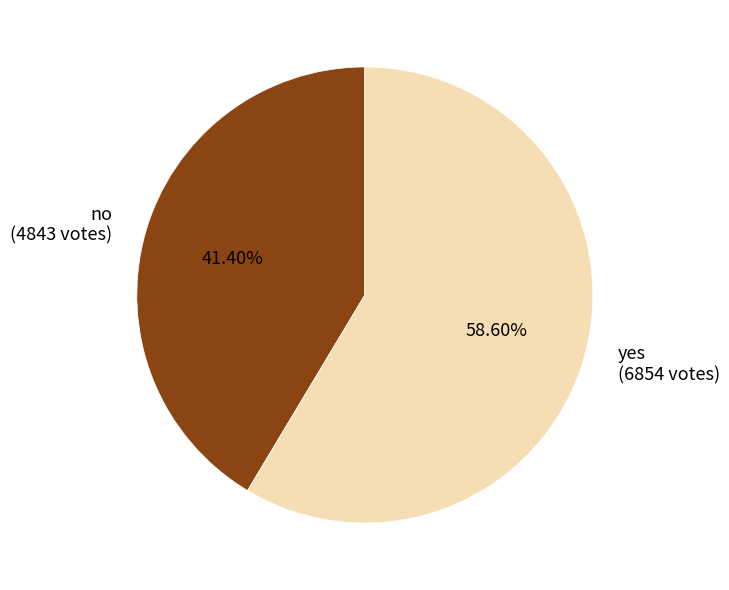

How many segments does this pie chart have?

2